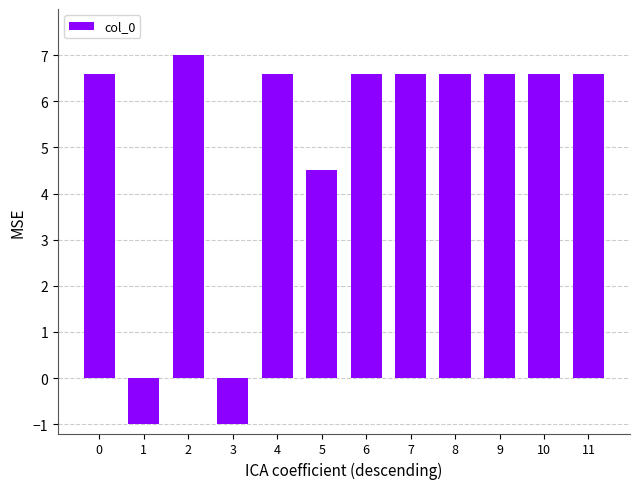

What is the ratio of the value at 0 to the value at 2?

0.9